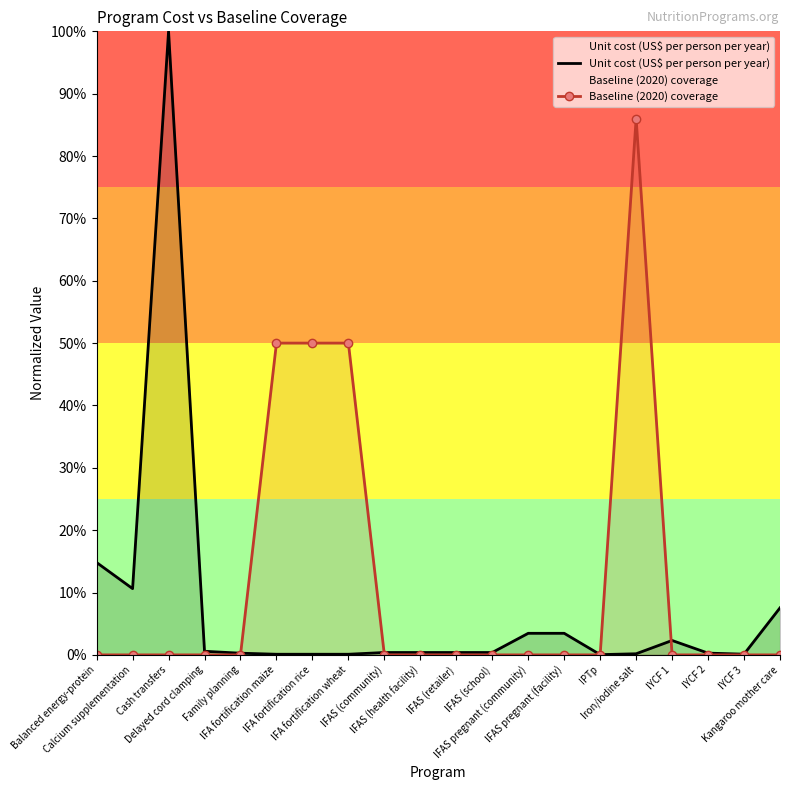

Reading left to right, extract all data points from this chart.

Unit cost (US$ per person per year): 0.1	0.1	1.0	0.0	0.0	0.0	0.0	0.0	0.0	0.0	0.0	0.0	0.0	0.0	0.0	0.0	0.0	0.0	0.0	0.1
Baseline (2020) coverage: 0.0	0.0	0.0	0.0	0.0	0.5	0.5	0.5	0.0	0.0	0.0	0.0	0.0	0.0	0.0	0.9	0.0	0.0	0.0	0.0